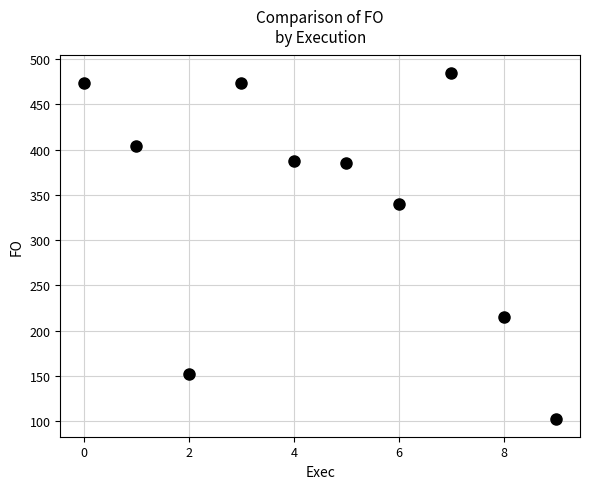

What Y value in the scatter plot is closest to 293?

339.7